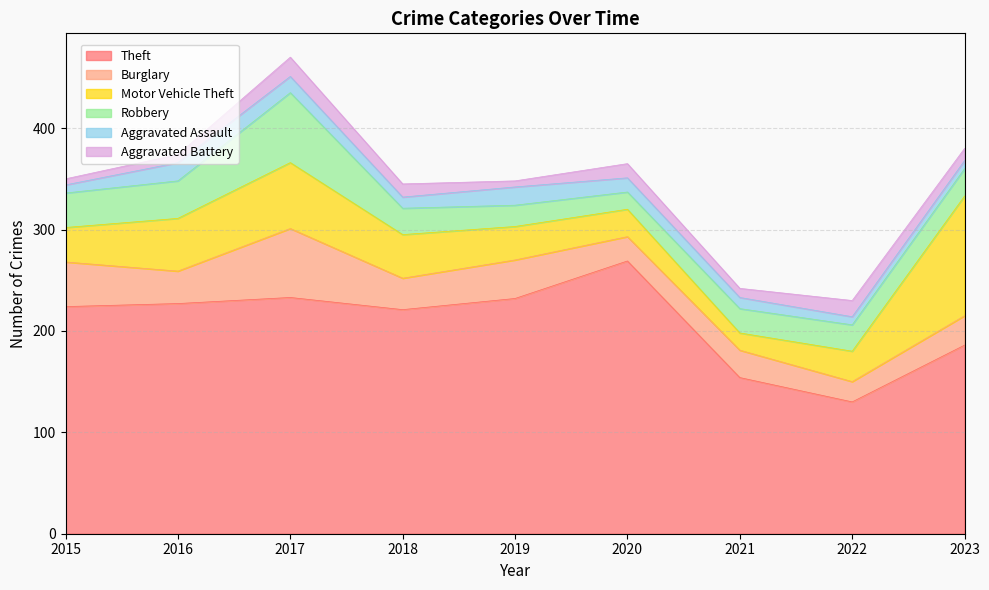

What is the difference between the maximum and second lowest values in the Motor Vehicle Theft series?

91